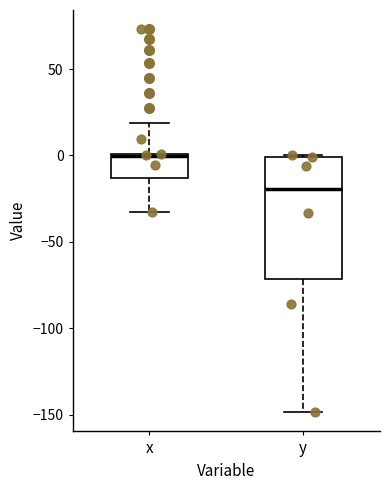

Which box's median line is the highest?

x